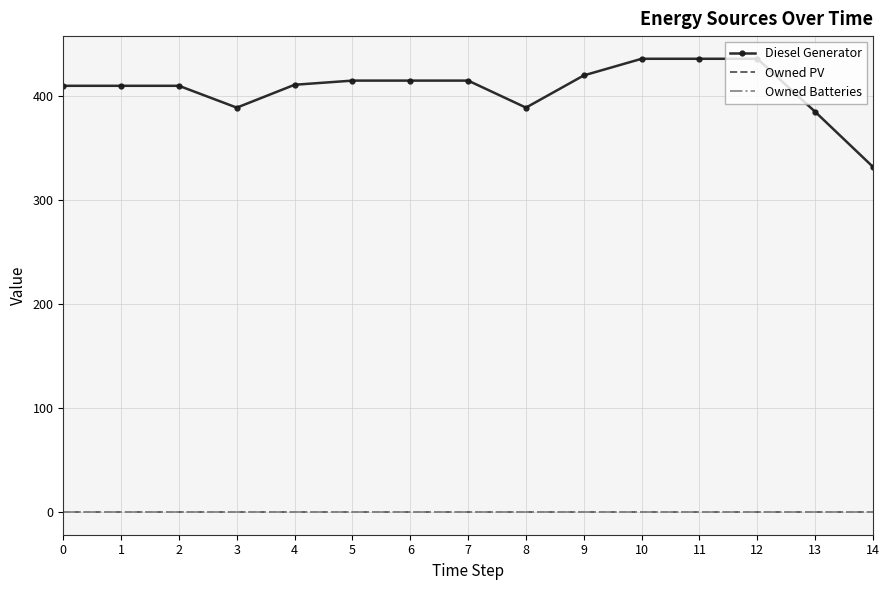

True or false: Owned PV and Owned Batteries cross at least once.

False